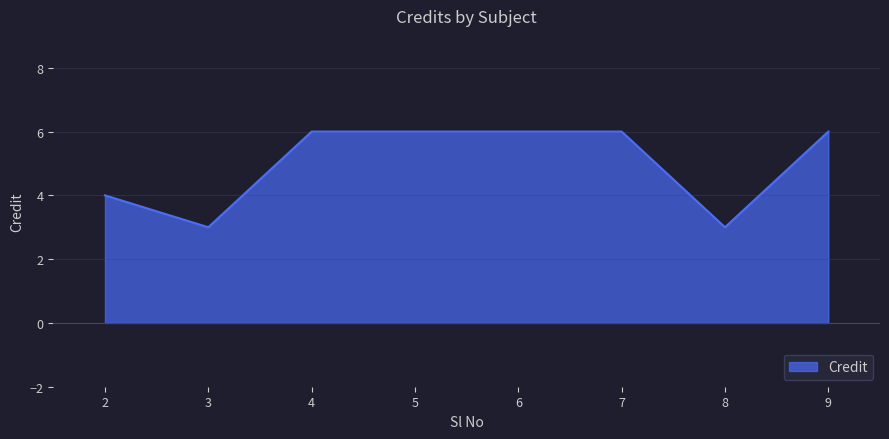

How many lines are shown in the chart?

1